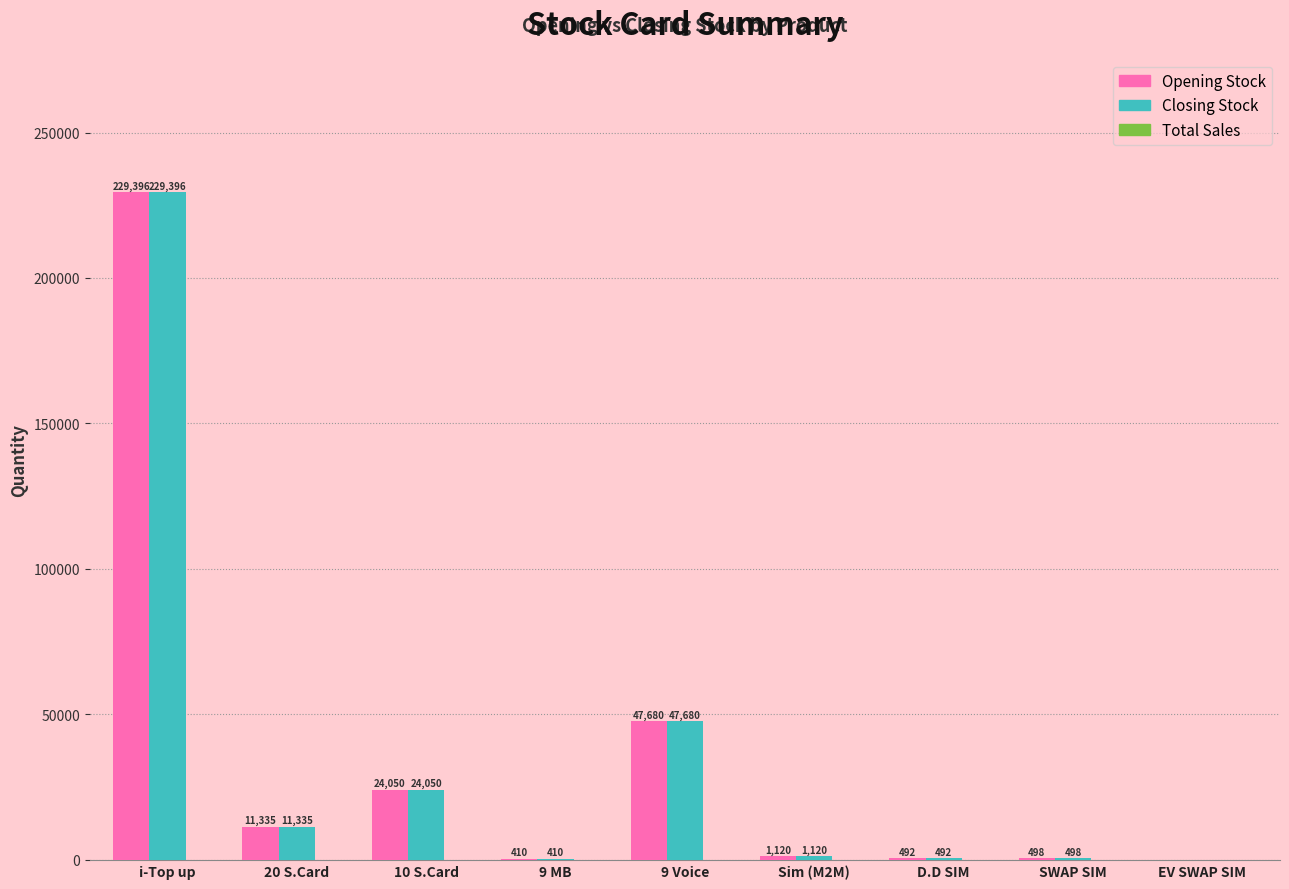

What is the greatest value displayed?

229396